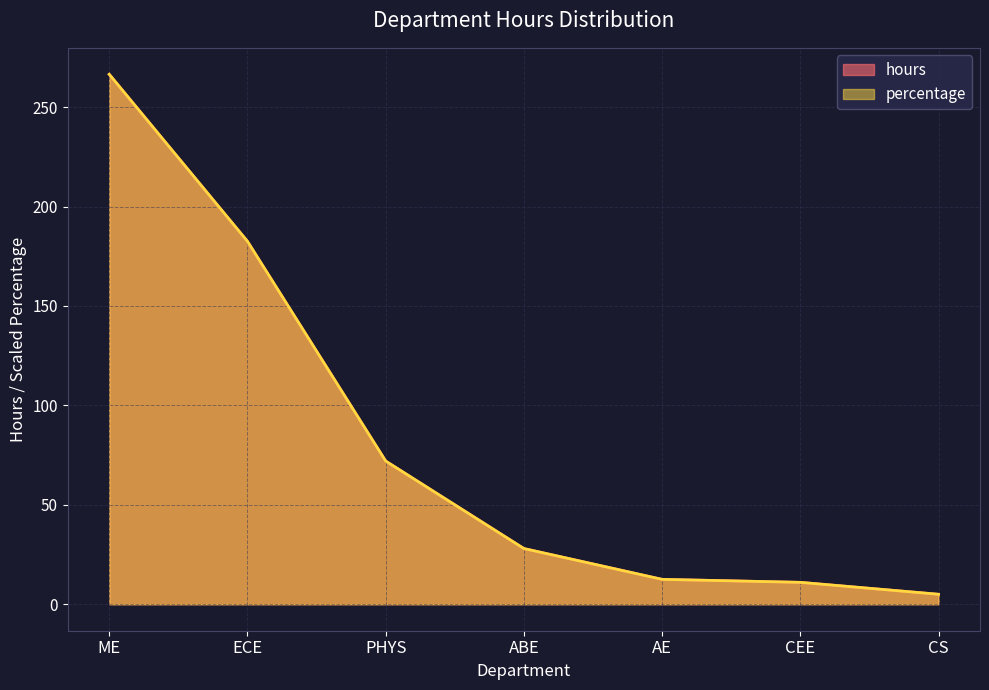

How many data points does each series have?

7